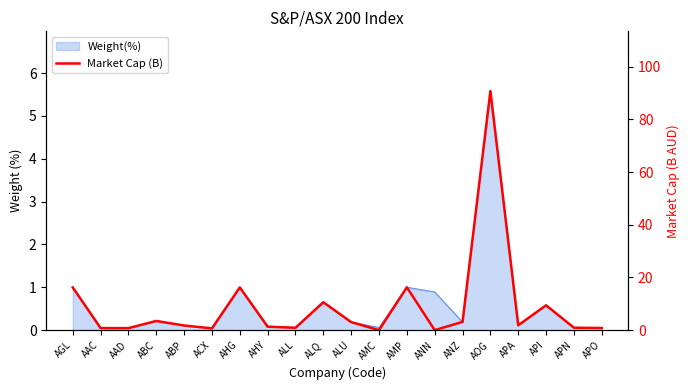

True or false: there are more than 0 points higher than both neighbors.

True